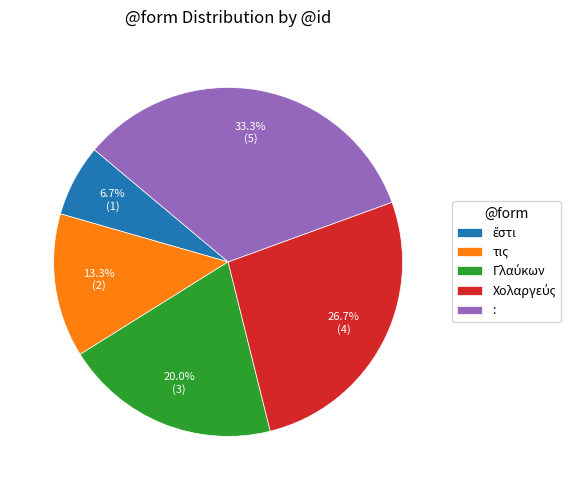

Does τις account for over 50% of the chart?

No